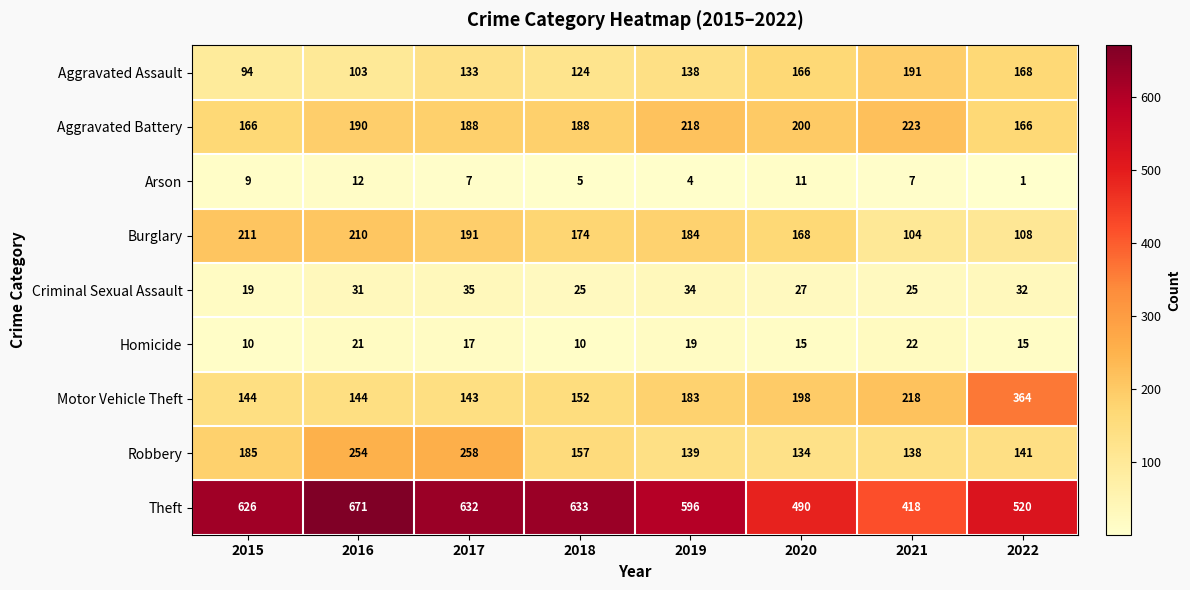

Where does the Arson series first go above 7?

2015